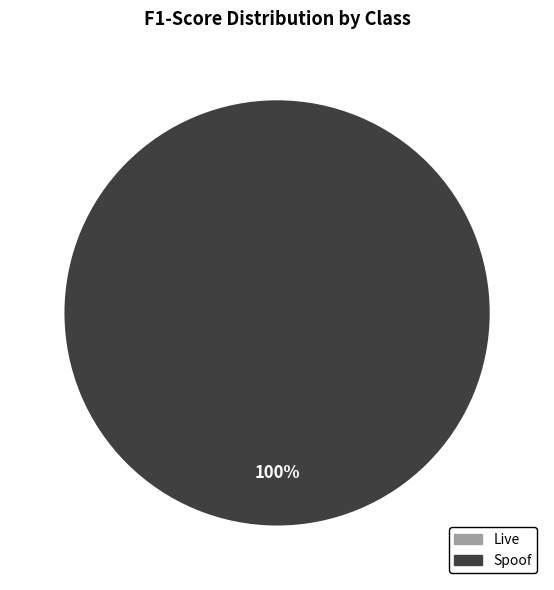

Combined, what portion of the pie is Live and Spoof?

100.0%